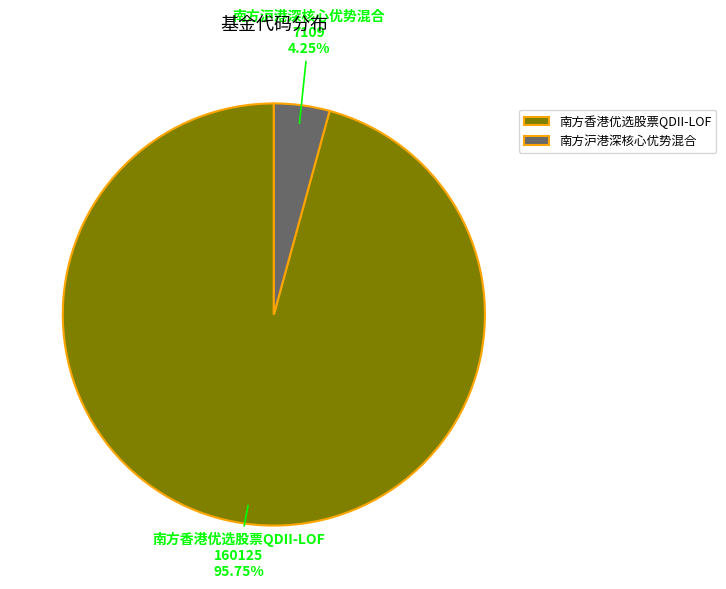

Which has a higher value, 南方沪港深核心优势混合 or 南方香港优选股票QDII-LOF?

南方香港优选股票QDII-LOF